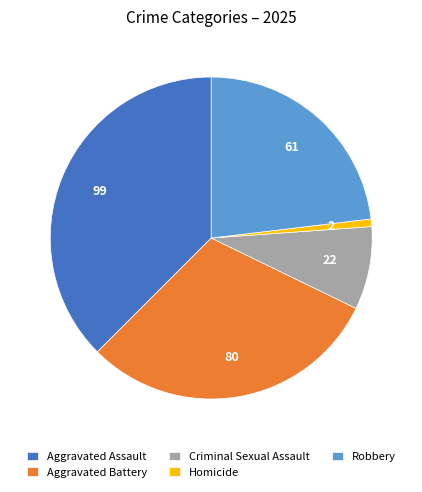

Is there any slice that represents more than half of the pie?

No